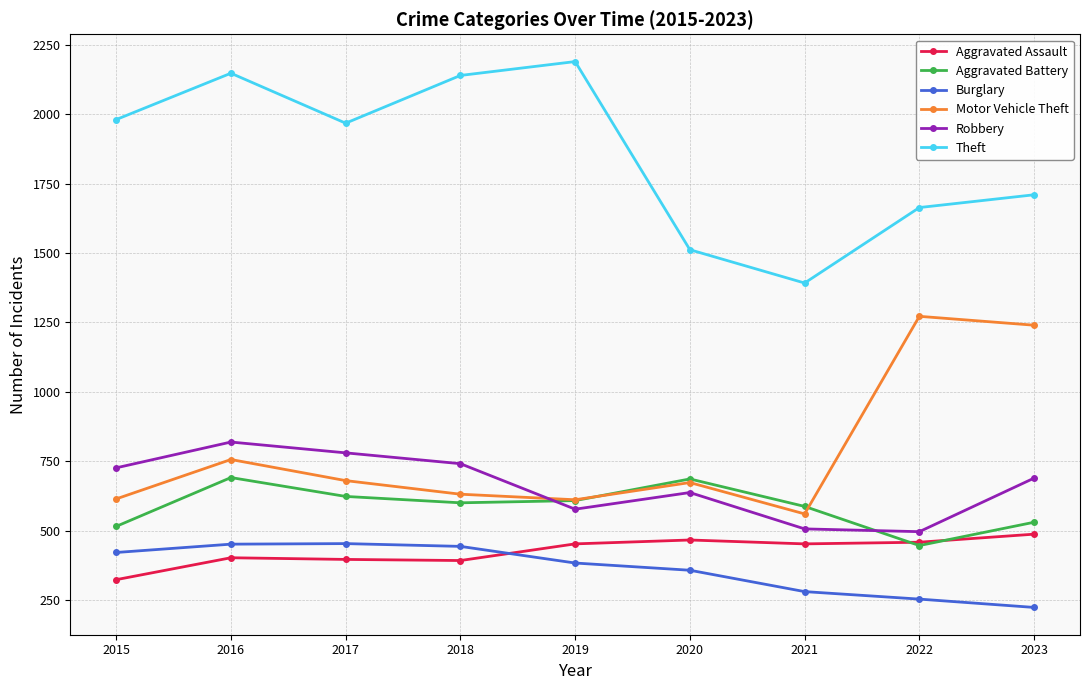

At which category is the sum across all series the highest?

2016